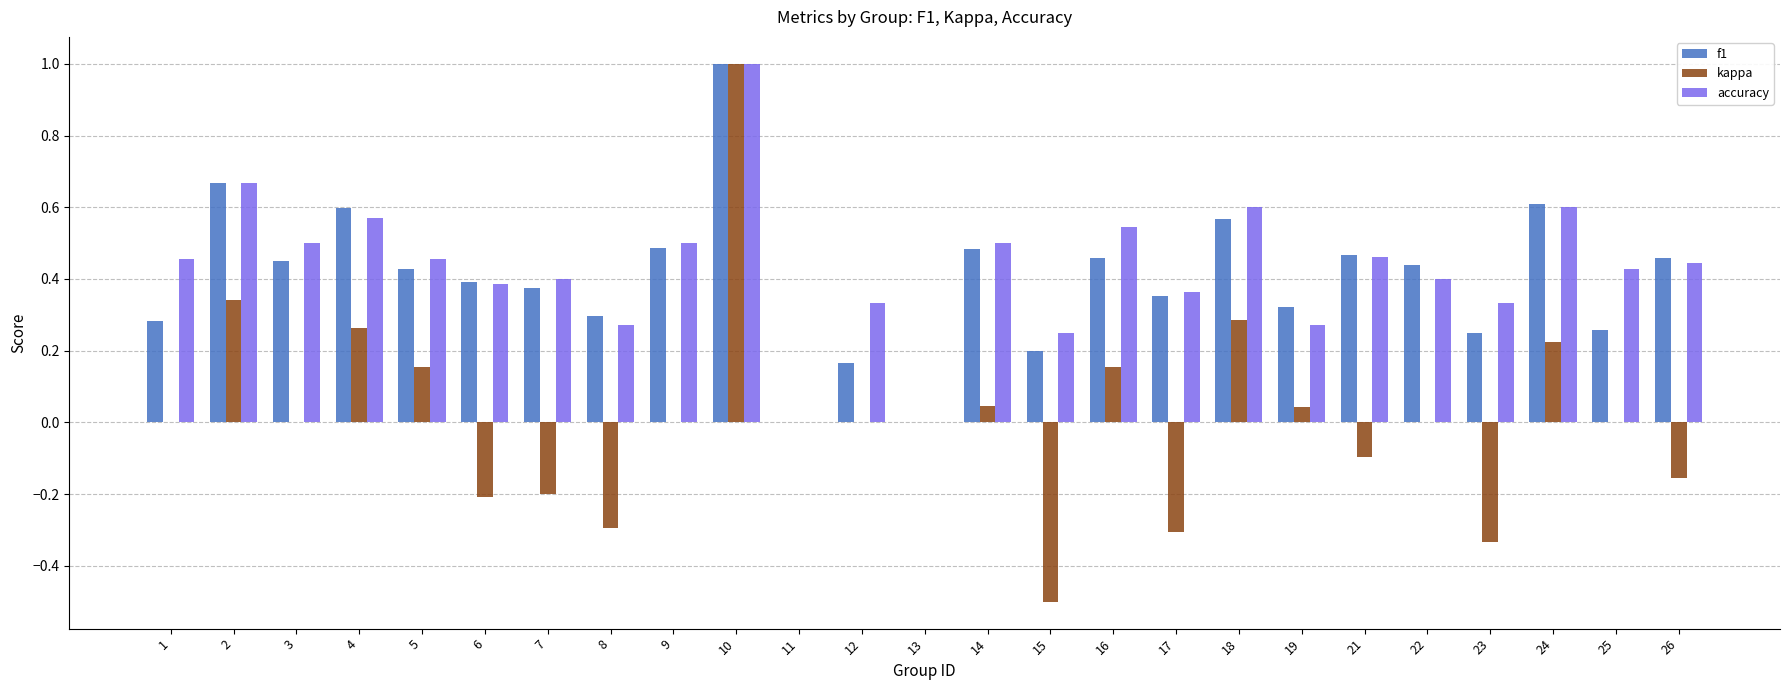

What is the greatest value displayed?

1.0